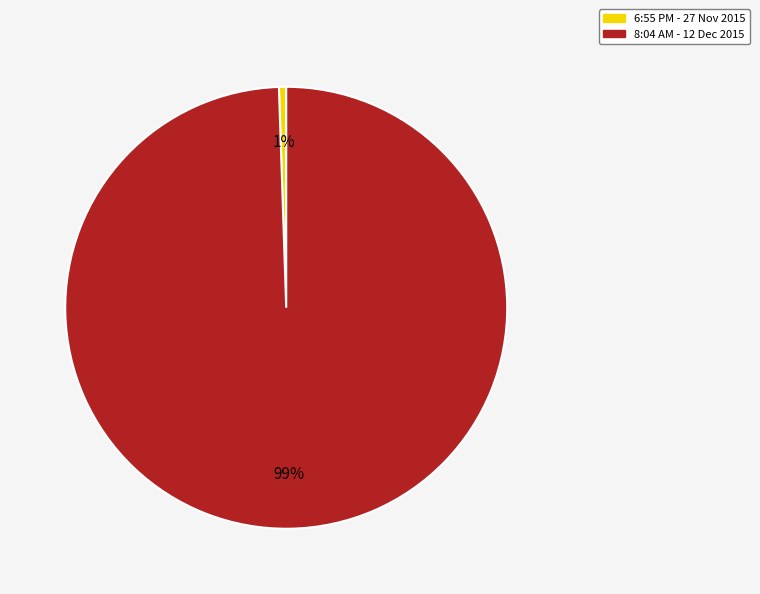

Which category has the biggest portion of the pie?

8:04 AM - 12 Dec 2015